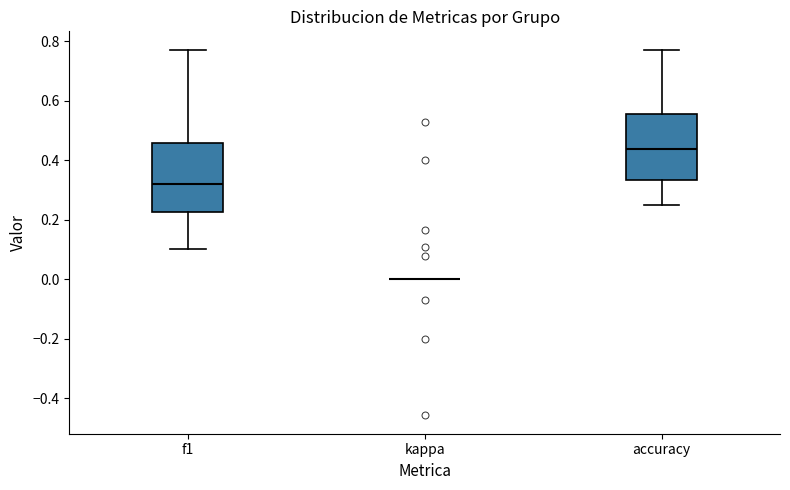

Reading left to right, read every box against the y-axis: the position of its median line, the range the box covers, and the ends of its whiskers. The values are not printed on the chart, so give them approximately, as read against the axis.

f1: median 0.32, box 0.22 to 0.46, whiskers 0.10 to 0.78
kappa: box collapsed to a line at 0.00, whiskers 0.00 to 0.00
accuracy: median 0.44, box 0.34 to 0.56, whiskers 0.26 to 0.76